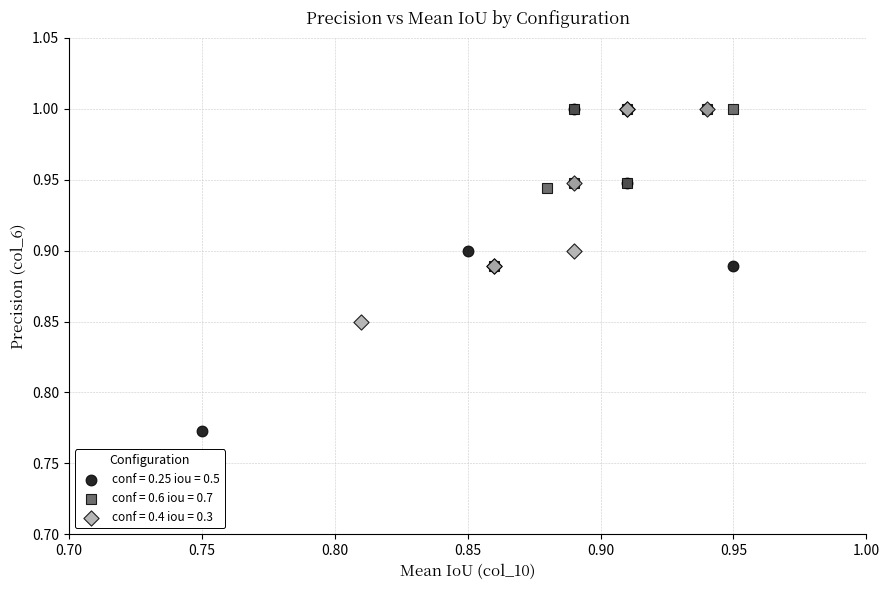

Which series has the widest spread of Y values?

conf = 0.25 iou = 0.5